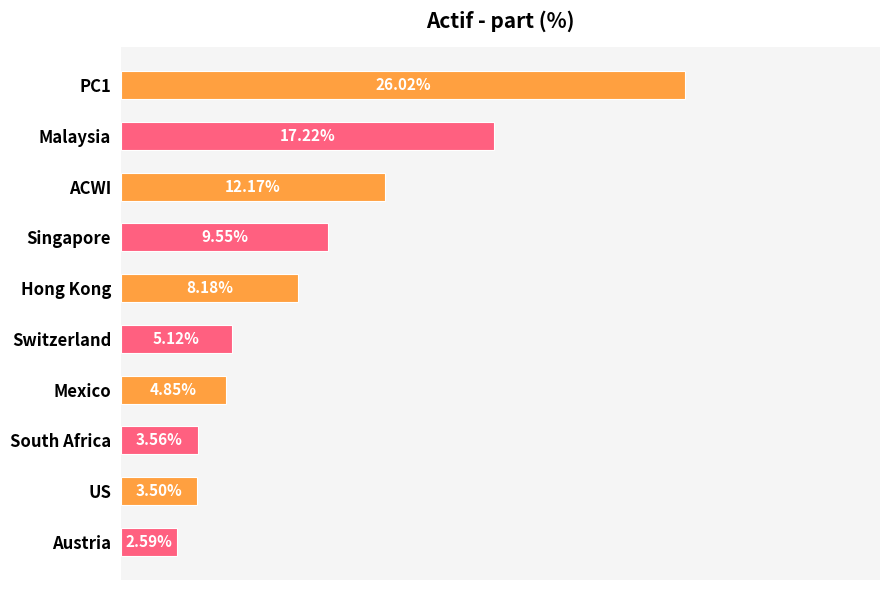

What is the label of the 4th bar from the bottom?

Mexico